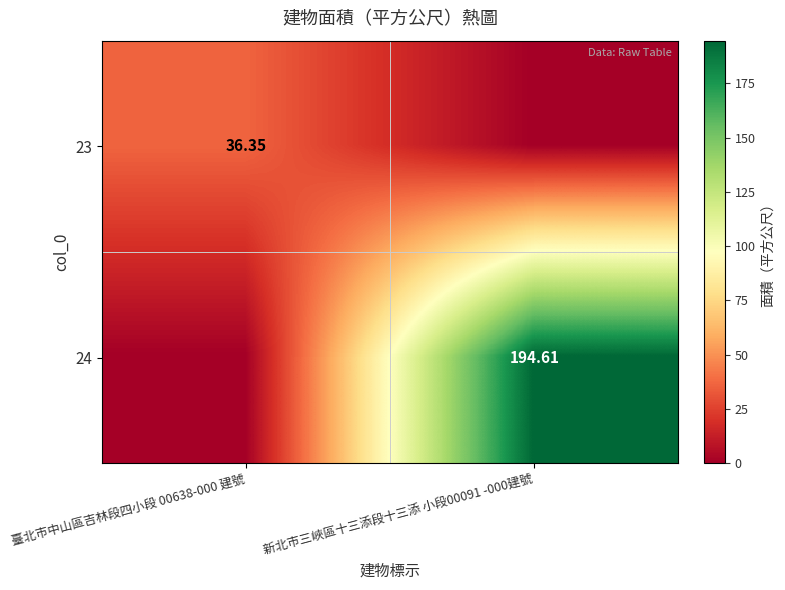

Count the number of data series in this chart.

2